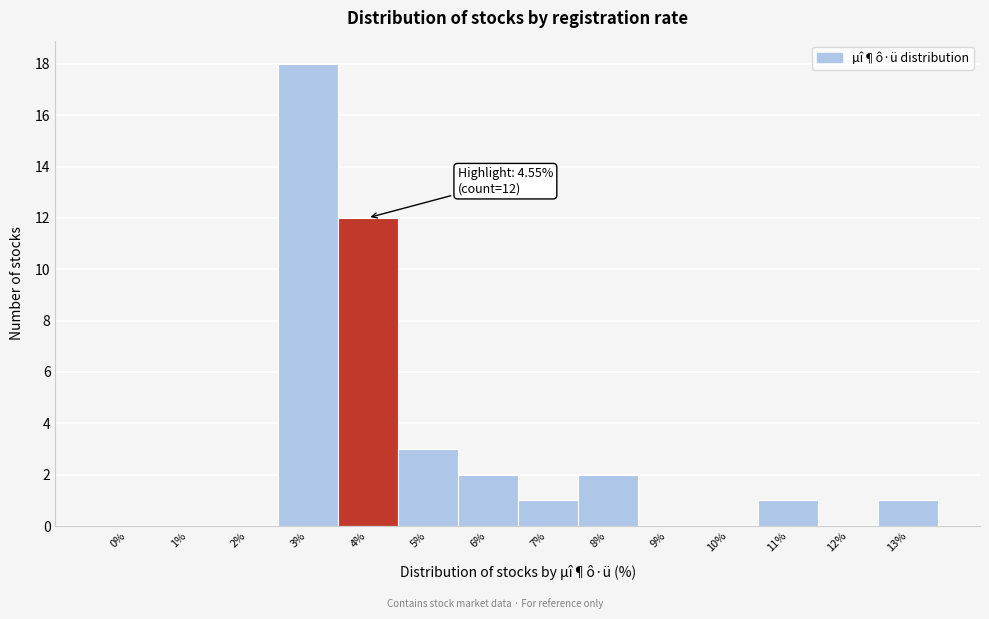

Reading left to right, extract all data points from this chart.

0%=0	1%=0	2%=0	3%=18	4%=12	5%=3	6%=2	7%=1	8%=2	9%=0	10%=0	11%=1	12%=0	13%=1